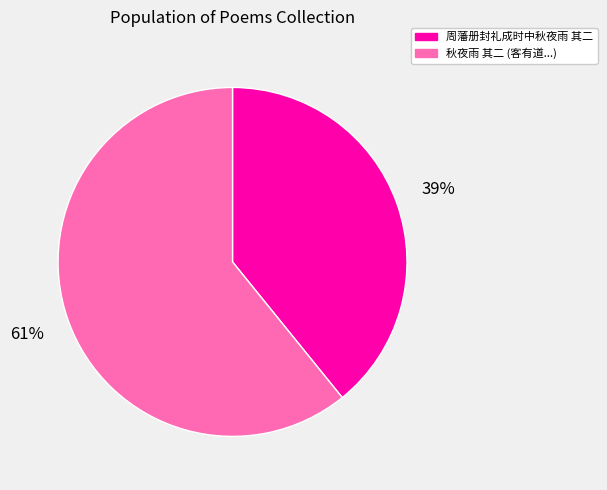

Does any single category account for the majority?

Yes